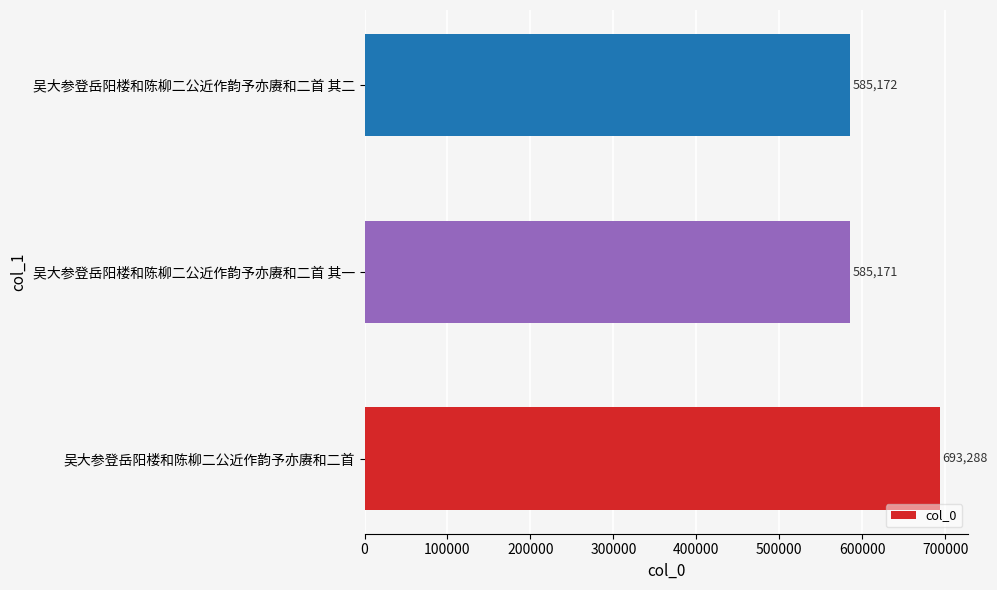

Reading bottom to top, extract all data points from this chart.

吴大参登岳阳楼和陈柳二公近作韵予亦赓和二首=693288	吴大参登岳阳楼和陈柳二公近作韵予亦赓和二首 其一=585171	吴大参登岳阳楼和陈柳二公近作韵予亦赓和二首 其二=585172